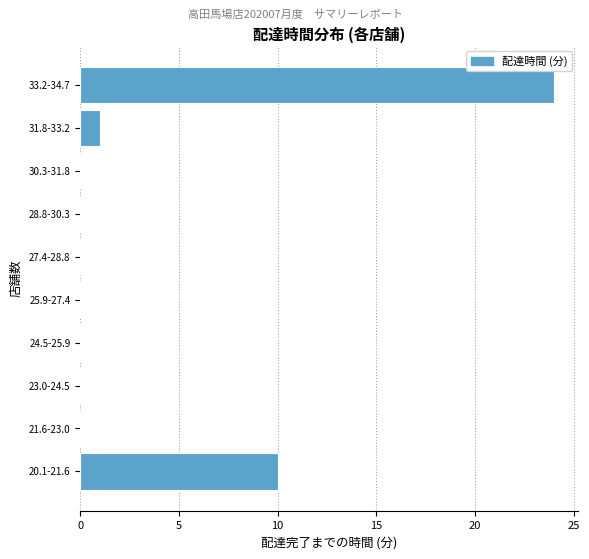

Reading bottom to top, transcribe all the data shown in this chart.

20.1-21.6=10	21.6-23.0=0	23.0-24.5=0	24.5-25.9=0	25.9-27.4=0	27.4-28.8=0	28.8-30.3=0	30.3-31.8=0	31.8-33.2=1	33.2-34.7=24